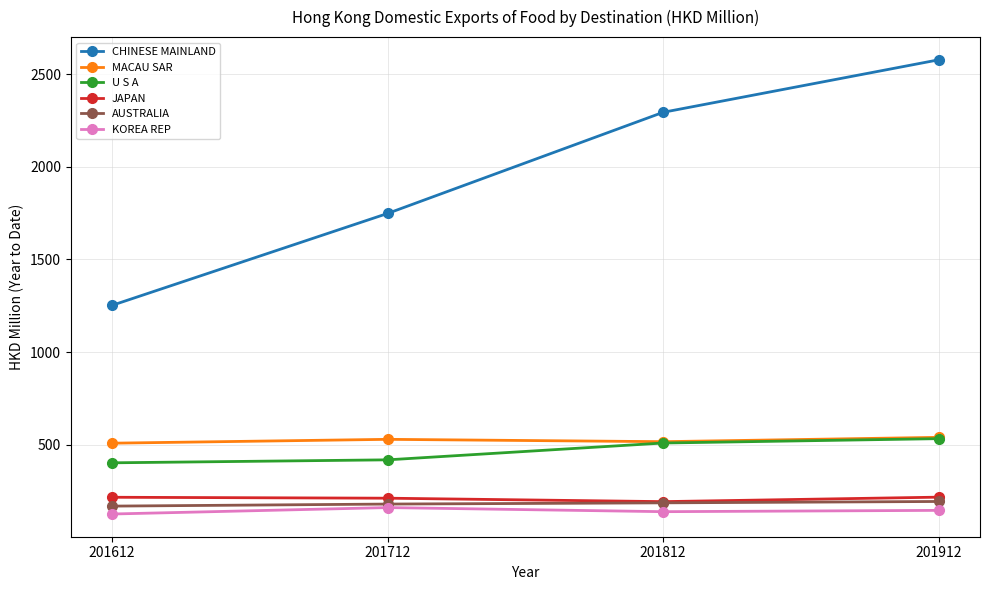

True or false: JAPAN and U S A cross at least once.

False